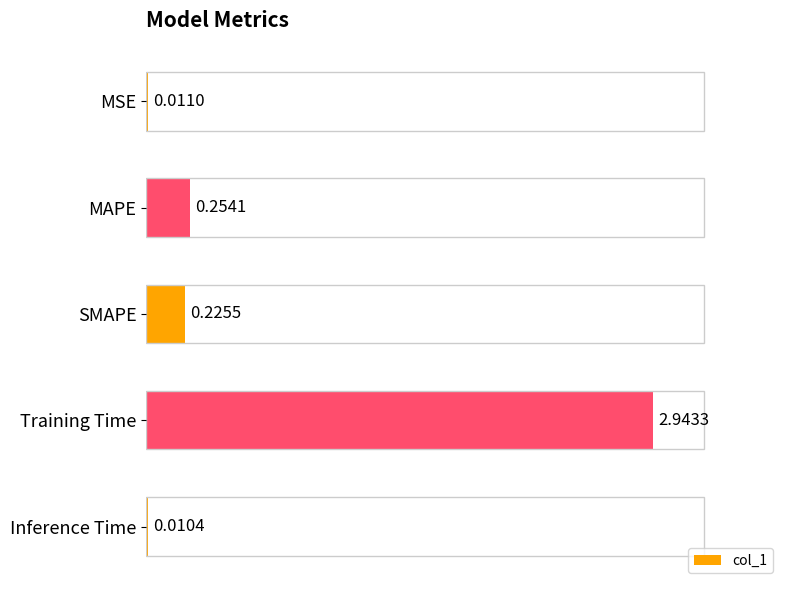

What position from the right is Inference Time?

1